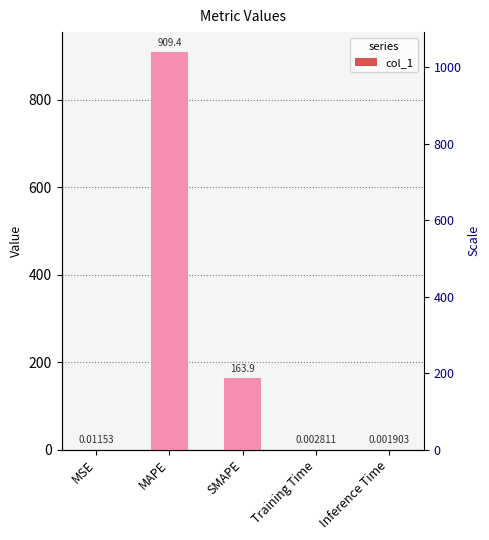

Count the number of data series in this chart.

1